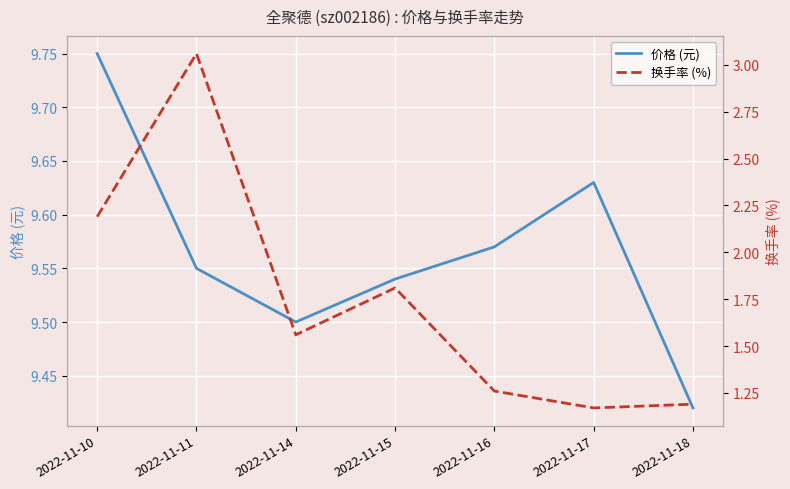

The value of 换手率 (%) at 2022-11-16 is 1.3. True or false?

True